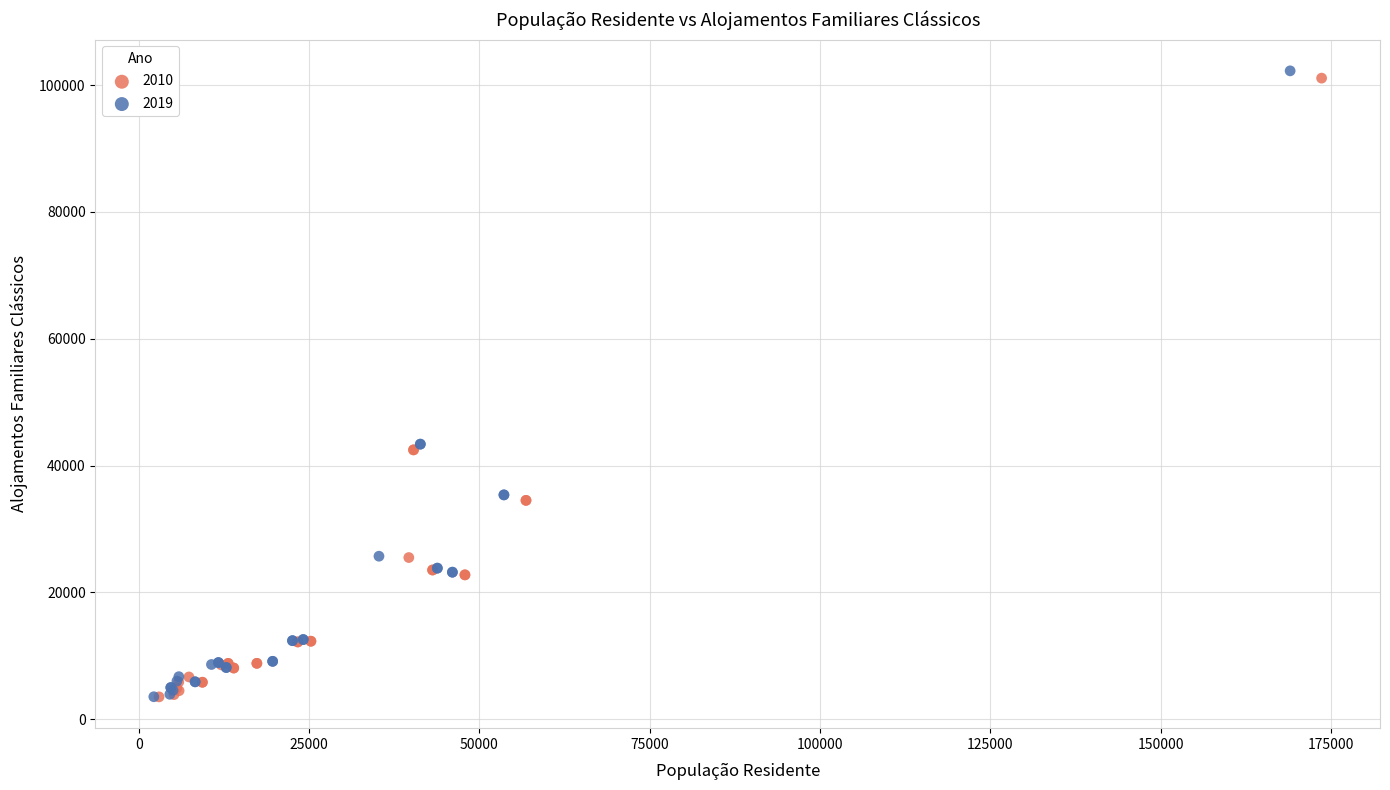

Which series has the largest Y range (max minus min)?

2019